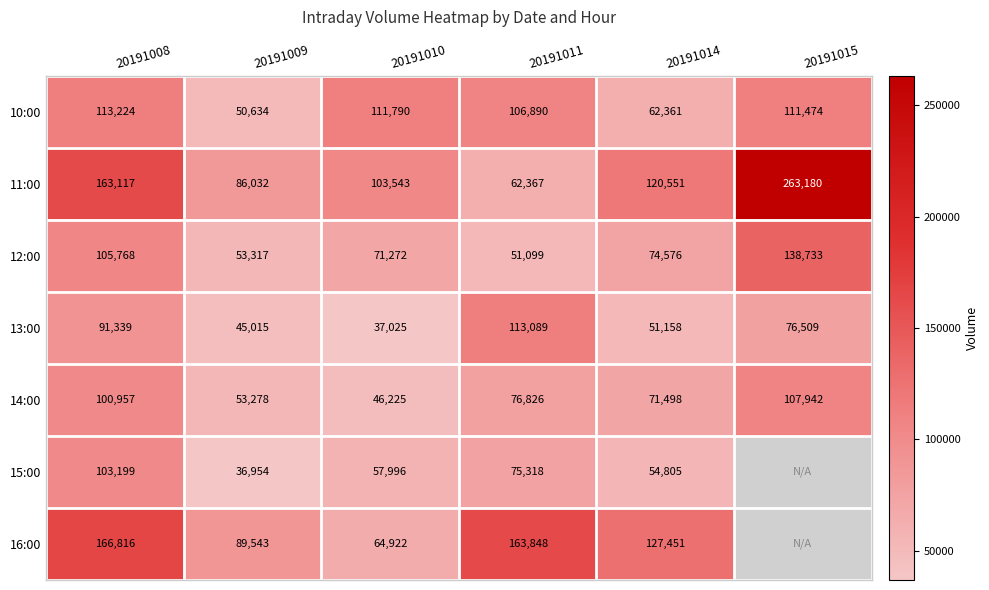

How many distinct data groups are displayed?

7